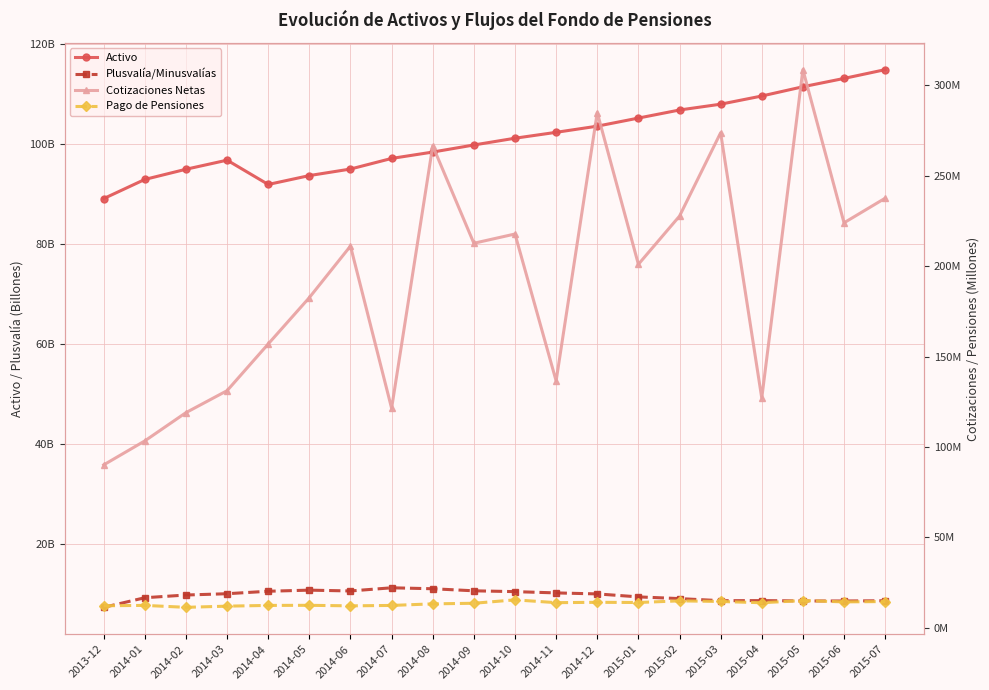

At which label does Plusvalía/Minusvalías reach its peak?

2014-07